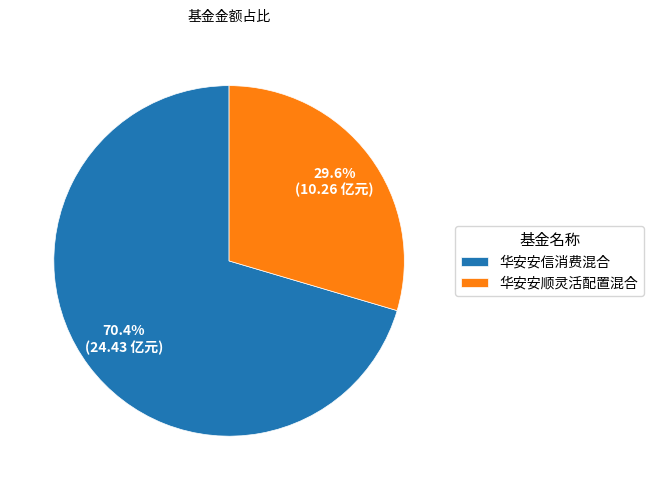

Does any single category account for the majority?

Yes